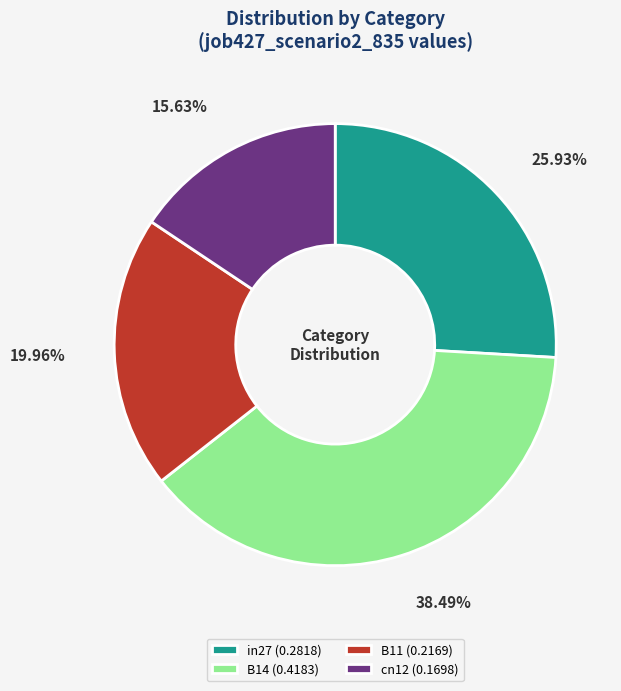

Which slice is the largest?

B14